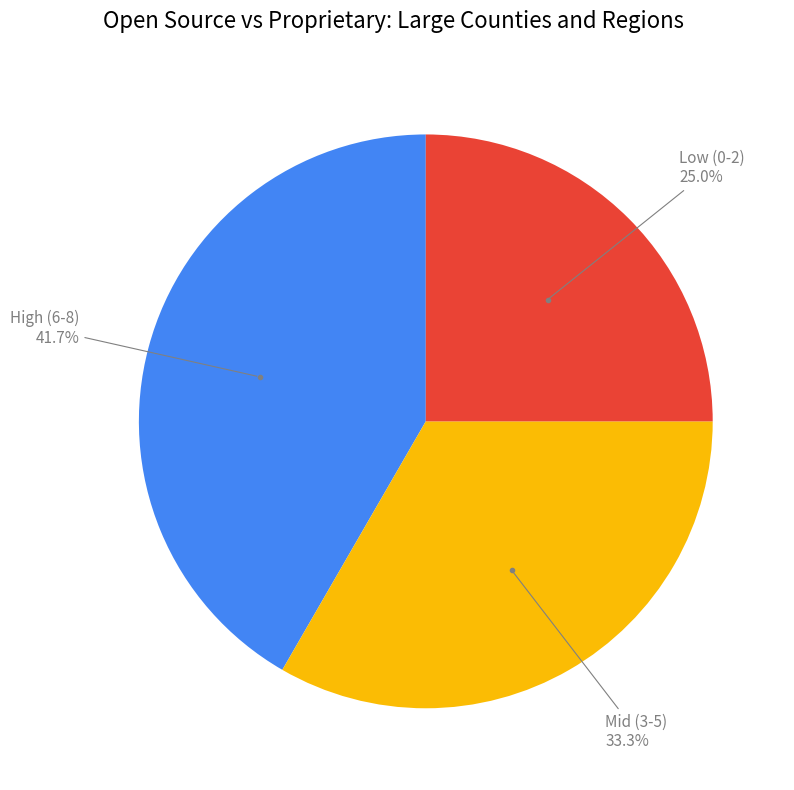

To the nearest percent, what is the difference between the largest and smallest slice percentages?

17%